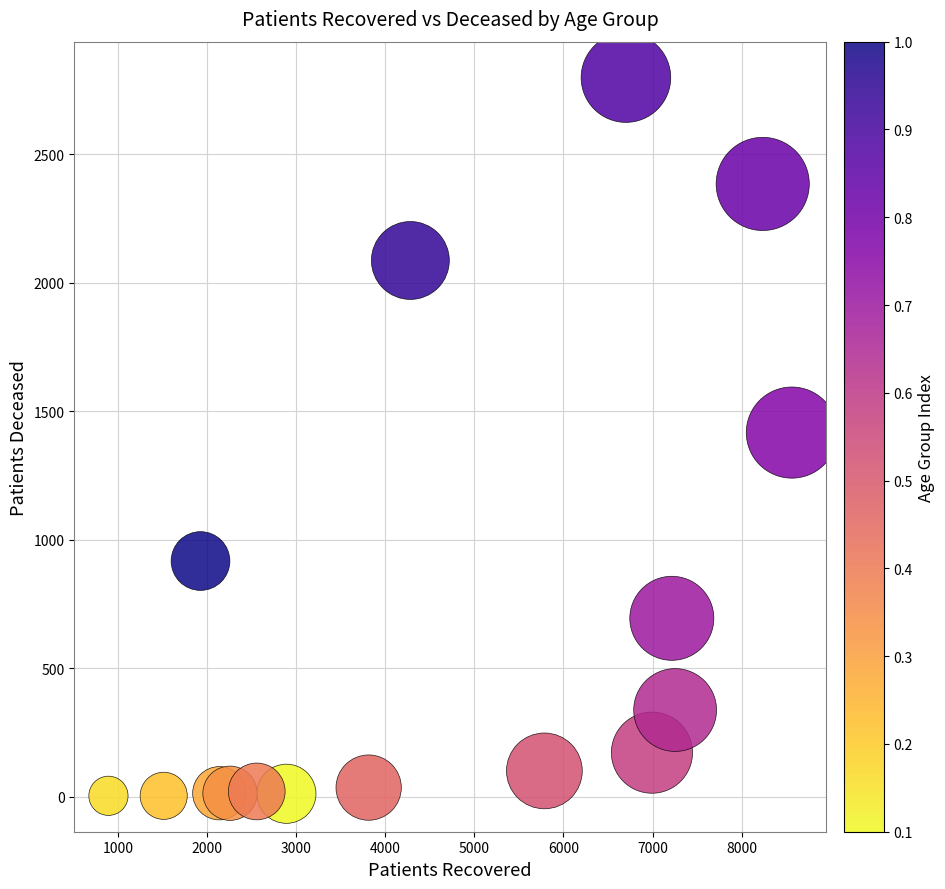

What is the range of X values (max minus min)?

7669